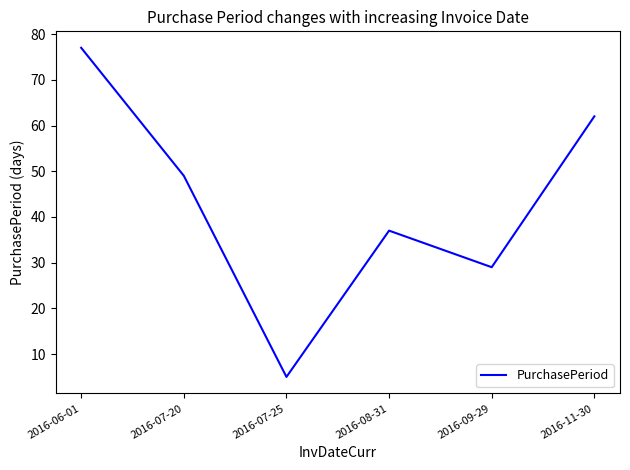

The value at 2016-08-31 is 37. True or false?

True